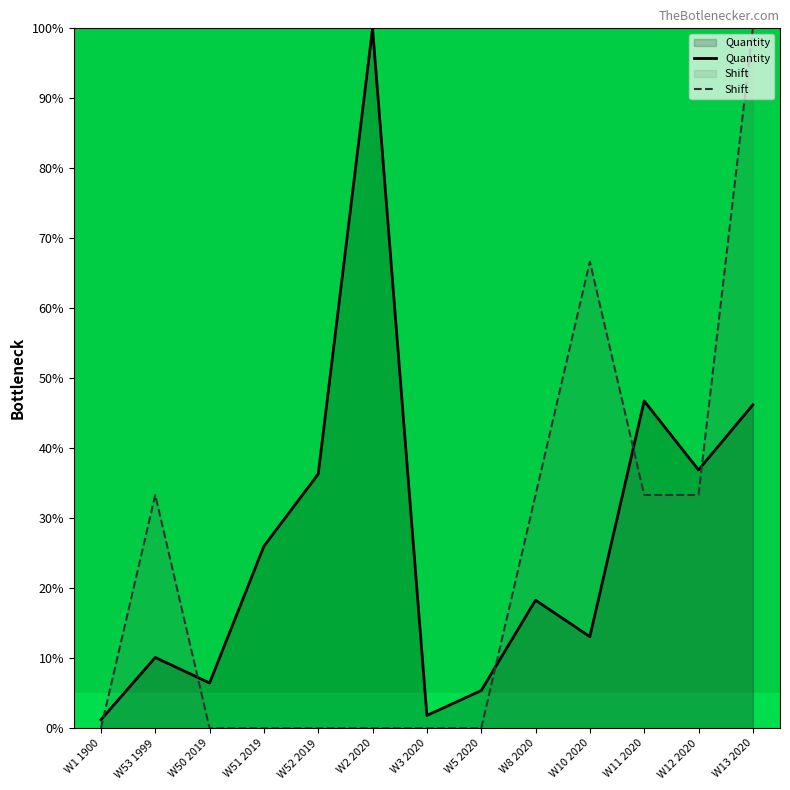

Rank the series by their maximum value, from highest to lowest.

Quantity, Shift